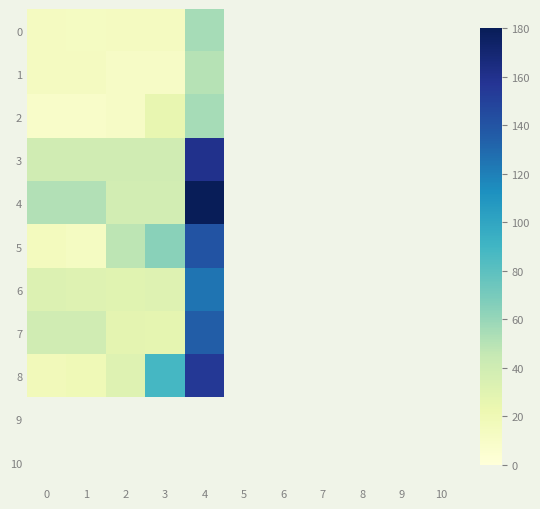

What is the maximum value shown in the chart?

180.0